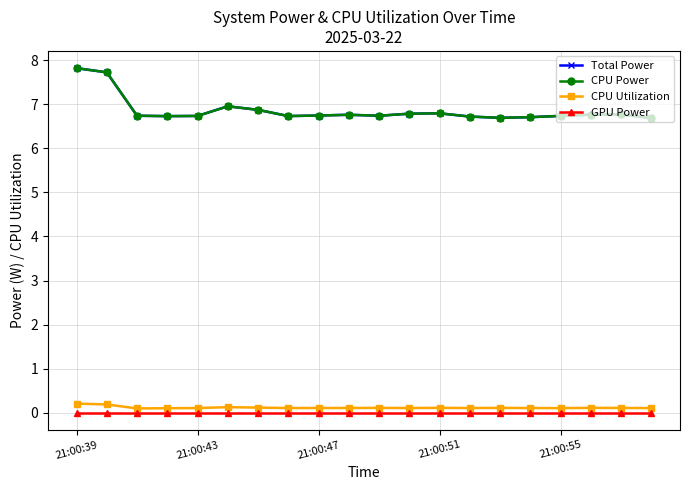

Reading left to right, transcribe all the data shown in this chart.

Total Power: 7.8	7.7	6.7	6.7	6.7	7.0	6.9	6.7	6.7	6.8	6.7	6.8	6.8	6.7	6.7	6.7	6.7	6.8	6.8	6.7
CPU Power: 7.8	7.7	6.7	6.7	6.7	7.0	6.9	6.7	6.7	6.8	6.7	6.8	6.8	6.7	6.7	6.7	6.7	6.8	6.8	6.7
CPU Utilization: 0.2	0.2	0.1	0.1	0.1	0.1	0.1	0.1	0.1	0.1	0.1	0.1	0.1	0.1	0.1	0.1	0.1	0.1	0.1	0.1
GPU Power: 0.0	0.0	0.0	0.0	0.0	0.0	0.0	0.0	0.0	0.0	0.0	0.0	0.0	0.0	0.0	0.0	0.0	0.0	0.0	0.0